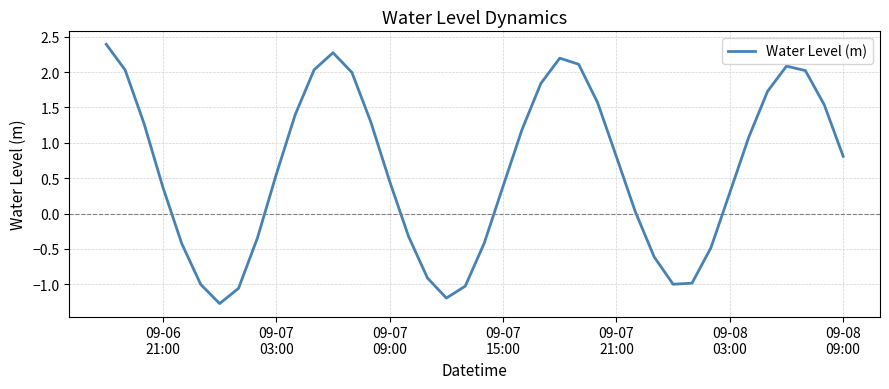

What is the smallest value displayed?

-1.3